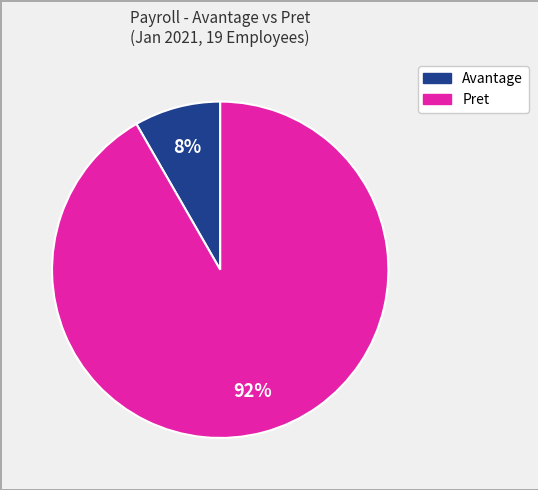

To the nearest percent, what is the average slice percentage?

50%